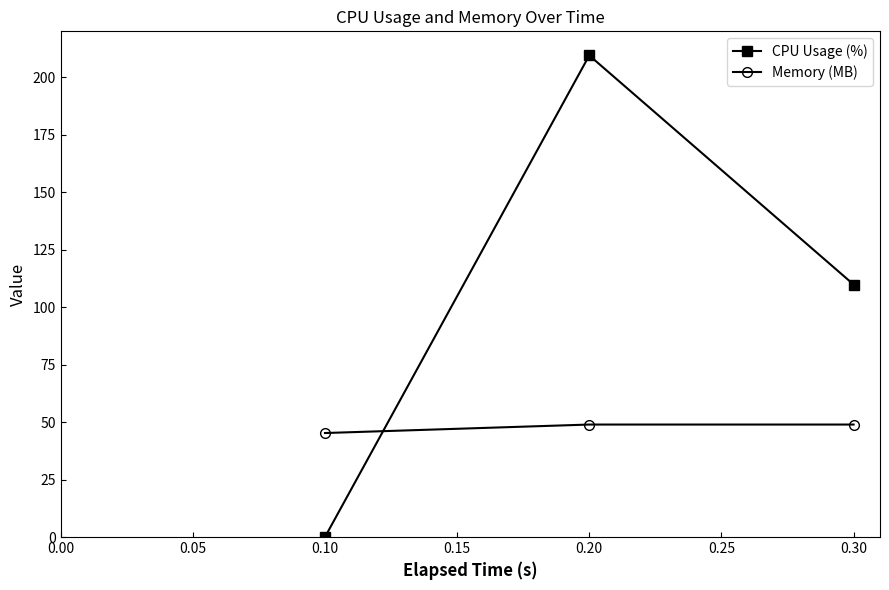

Rank the series by their average value, from lowest to highest.

Memory (MB), CPU Usage (%)